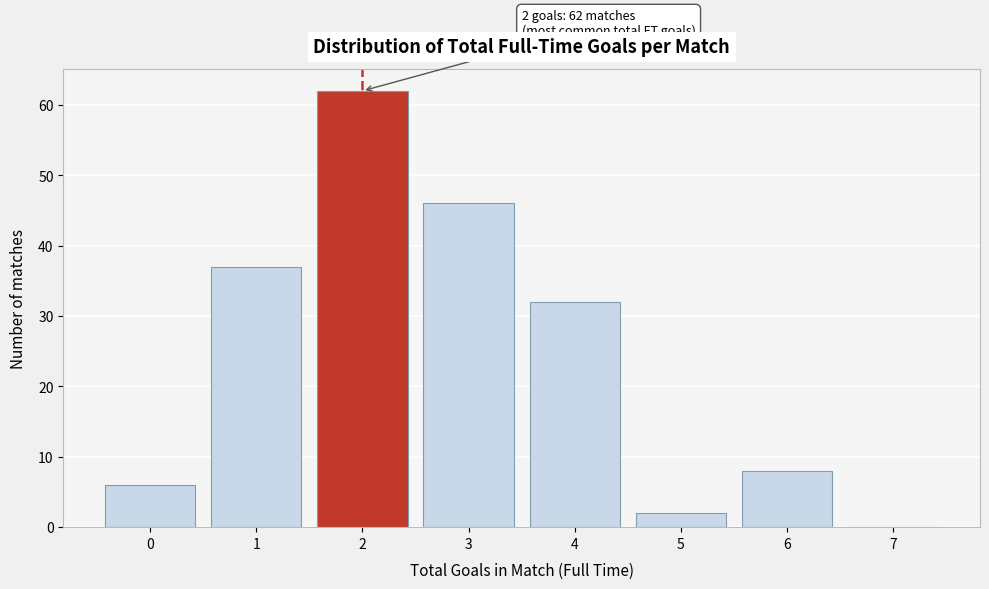

Reading left to right, list all the values displayed in this chart.

0=6	1=37	2=62	3=46	4=32	5=2	6=8	7=0